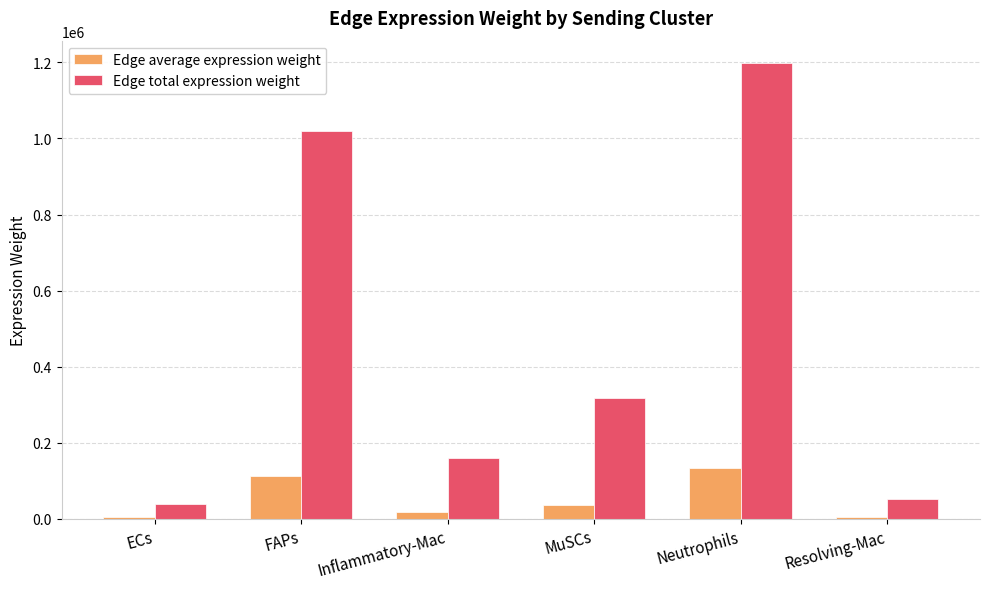

What is the approximate value of Edge average expression weight at Resolving-Mac?

5902.9